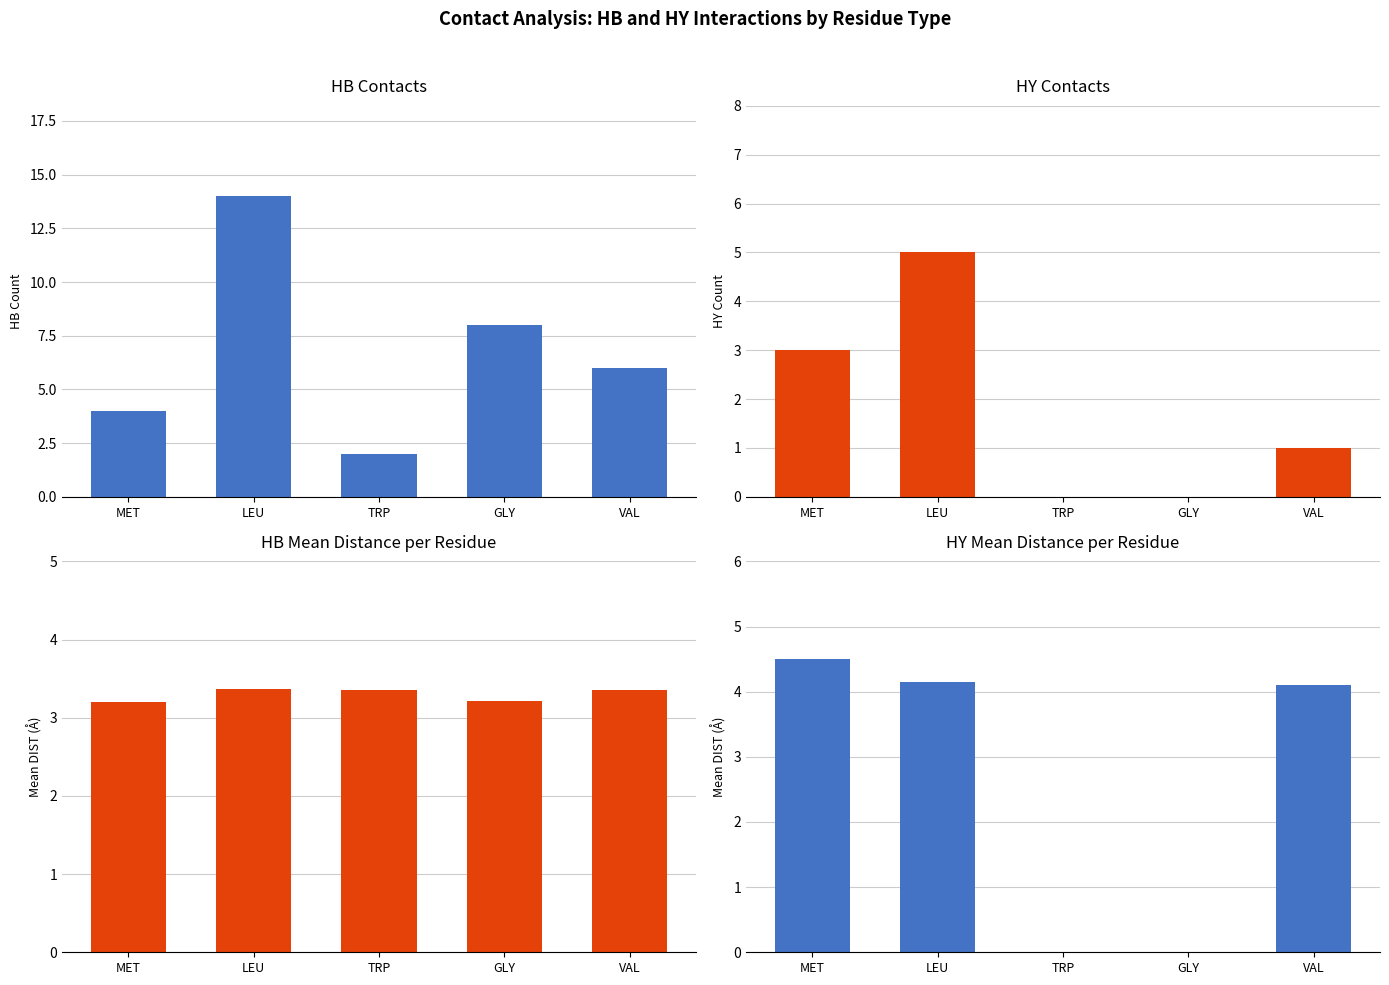

What is the difference between the second highest and second lowest values in the HY Mean Dist series?

4.2